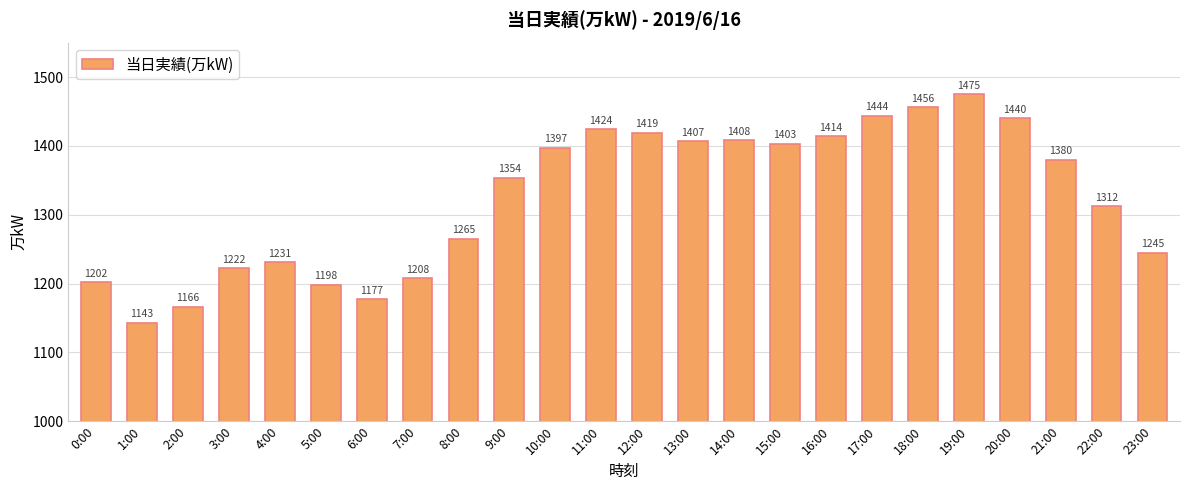

Reading right to left, list all the values displayed in this chart.

23:00=1245	22:00=1312	21:00=1380	20:00=1440	19:00=1475	18:00=1456	17:00=1444	16:00=1414	15:00=1403	14:00=1408	13:00=1407	12:00=1419	11:00=1424	10:00=1397	9:00=1354	8:00=1265	7:00=1208	6:00=1177	5:00=1198	4:00=1231	3:00=1222	2:00=1166	1:00=1143	0:00=1202